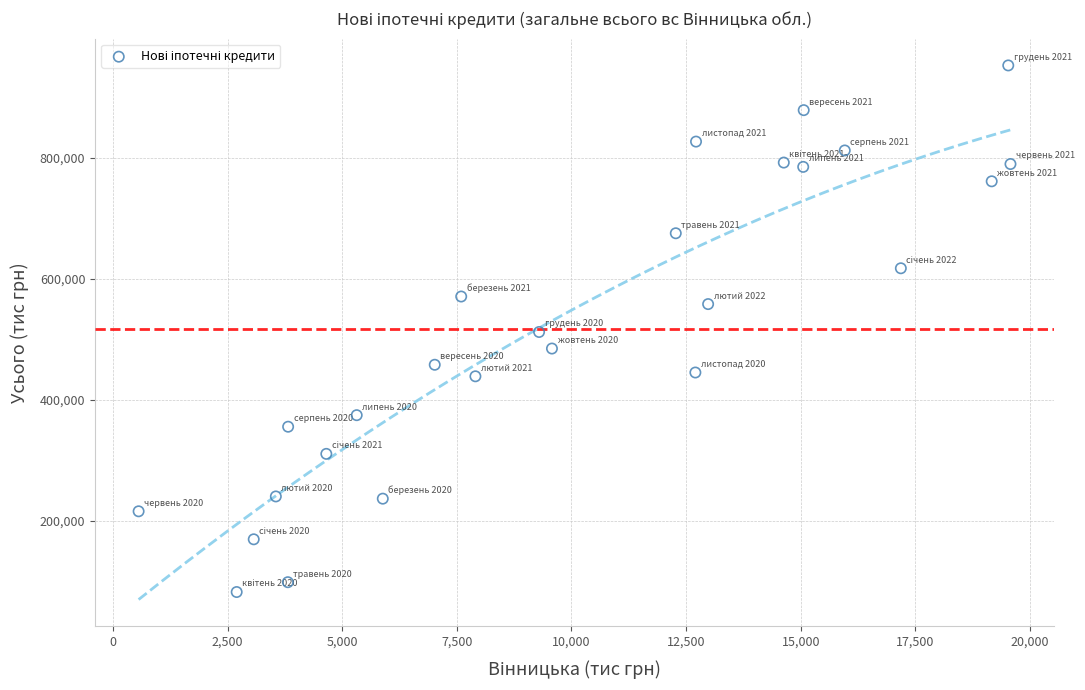

How many data points are displayed?

26